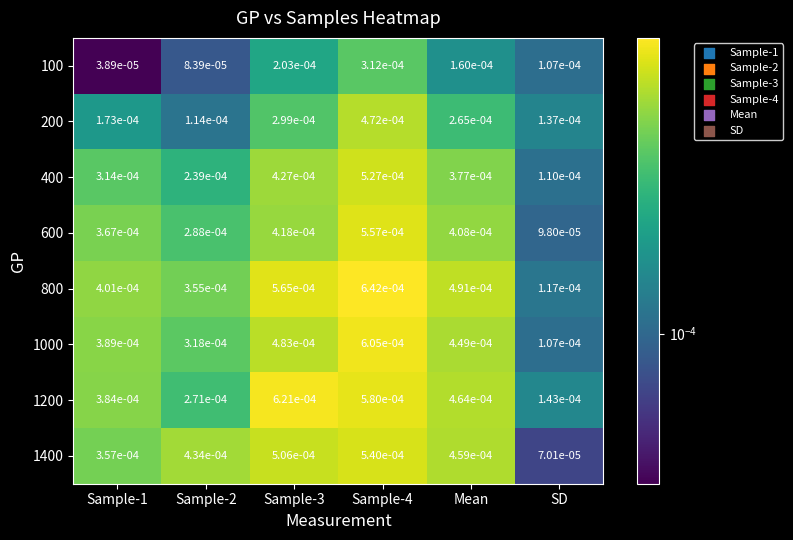

At which label does 1000 reach its minimum?

SD